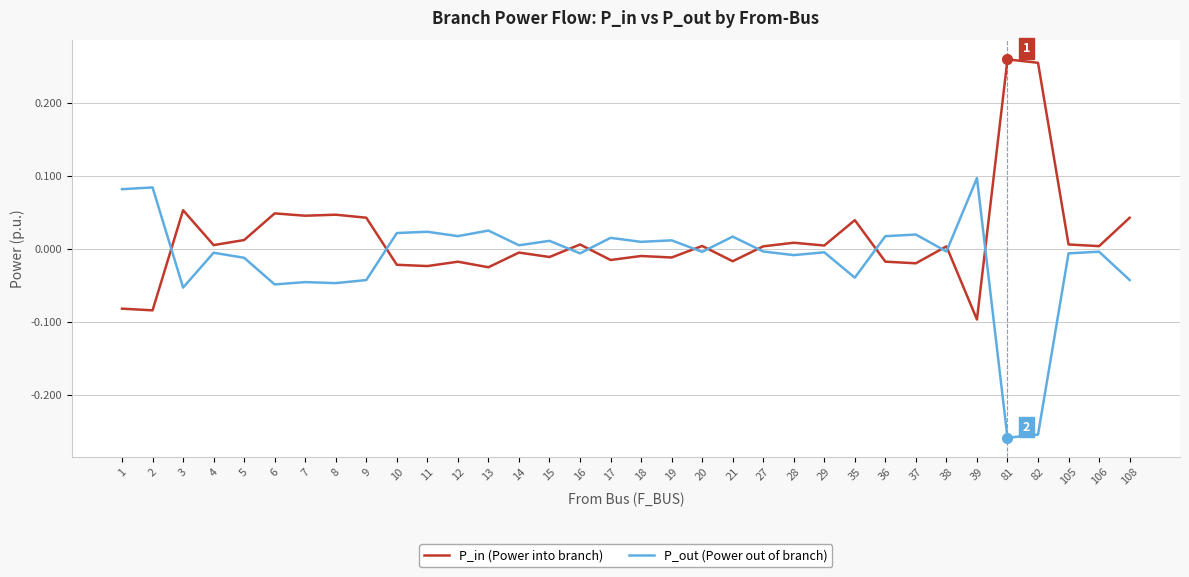

The P_out (Power out of branch) series shows 0.0 at 39. True or false?

False